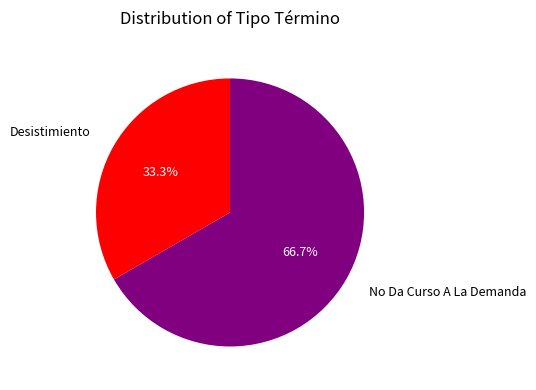

Rank the categories by value from lowest to highest.

Desistimiento, No Da Curso A La Demanda